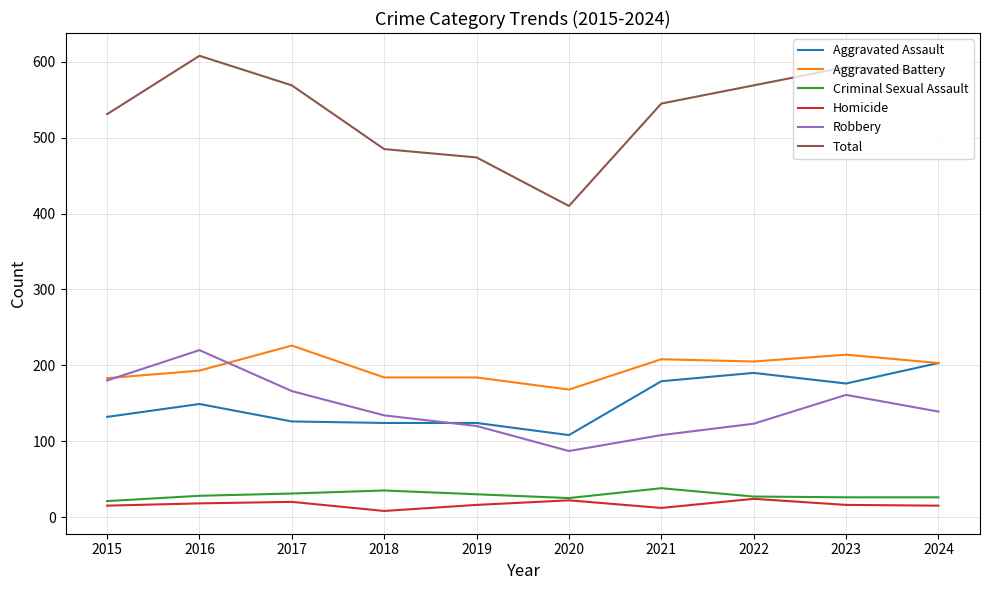

What is the difference between the highest and lowest values at 2022?

545